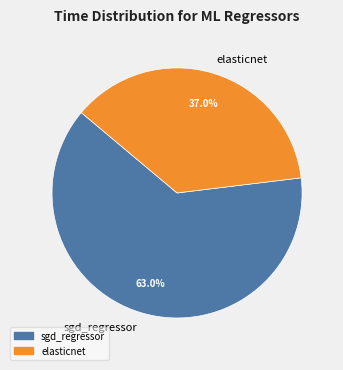

Is it true that sgd_regressor is 63% of the pie?

True